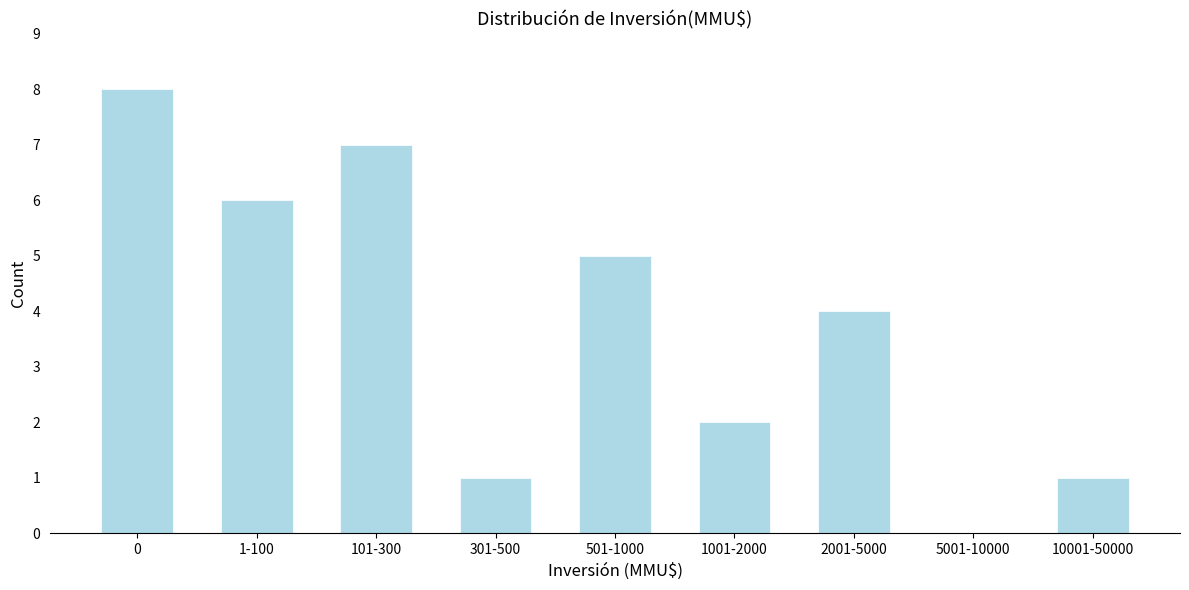

Reading left to right, what are all the values shown in this chart?

0=8	1-100=6	101-300=7	301-500=1	501-1000=5	1001-2000=2	2001-5000=4	5001-10000=0	10001-50000=1